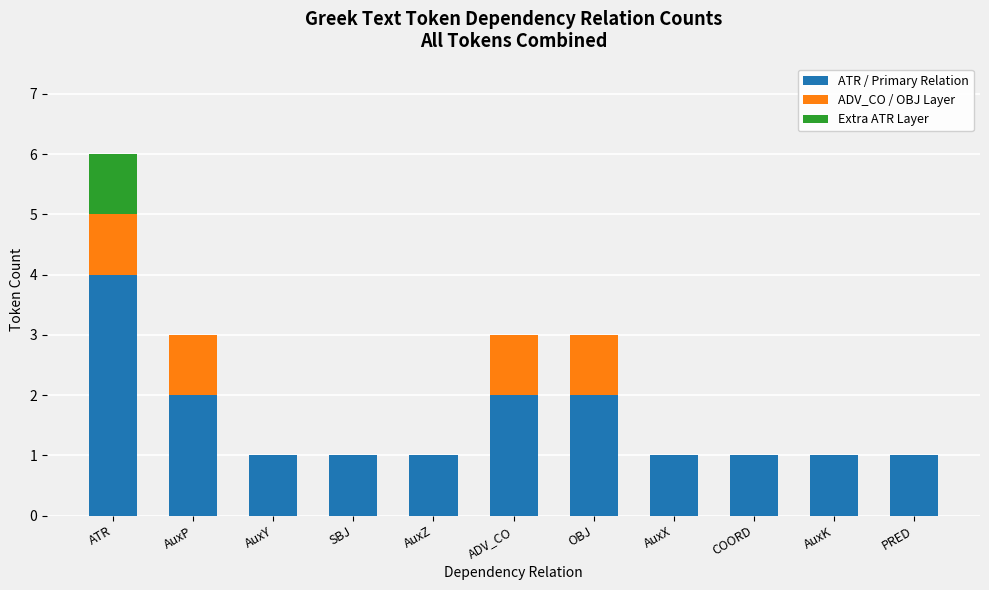

At which category is the sum across all series the highest?

ATR